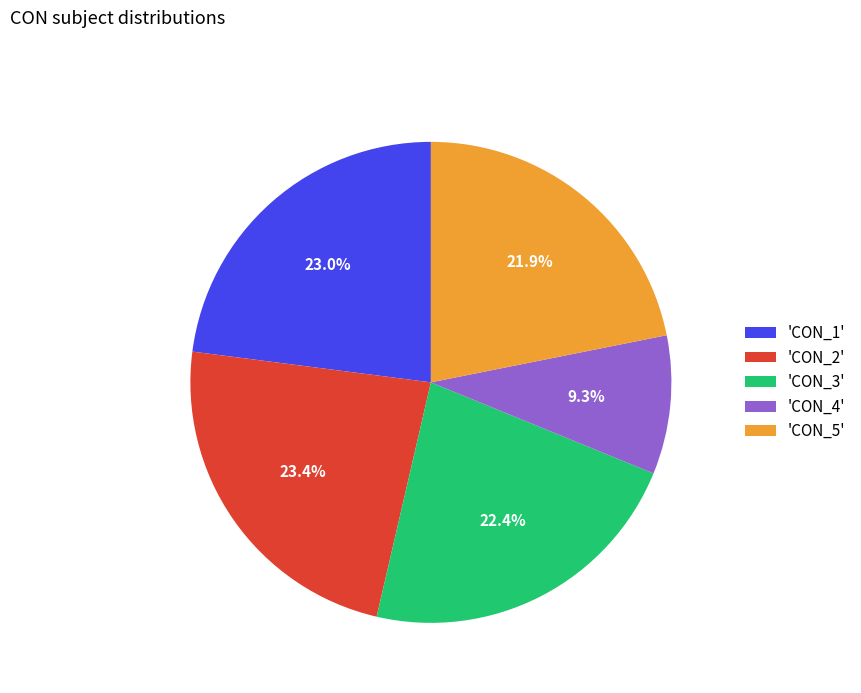

Is there any slice that represents more than half of the pie?

No